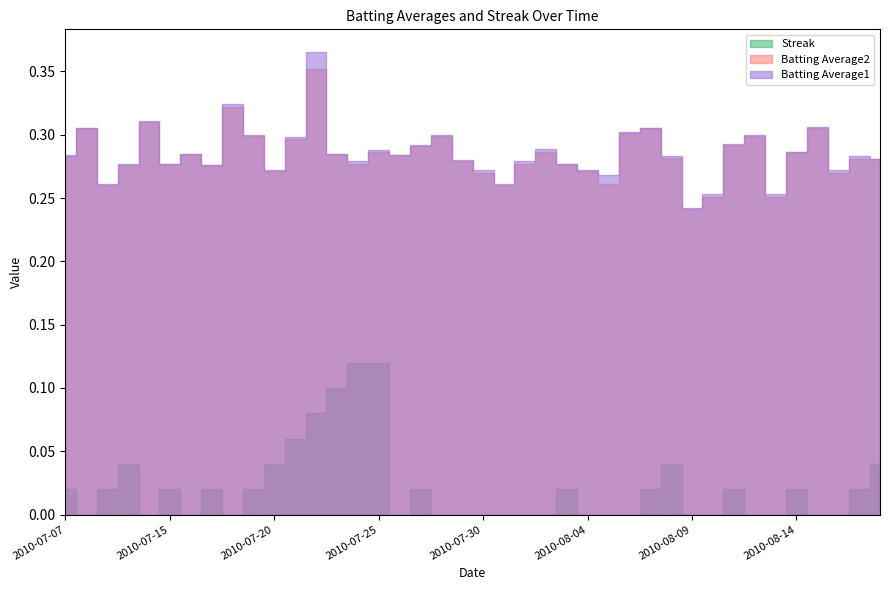

Read the Batting Average2 value at 3.

0.3